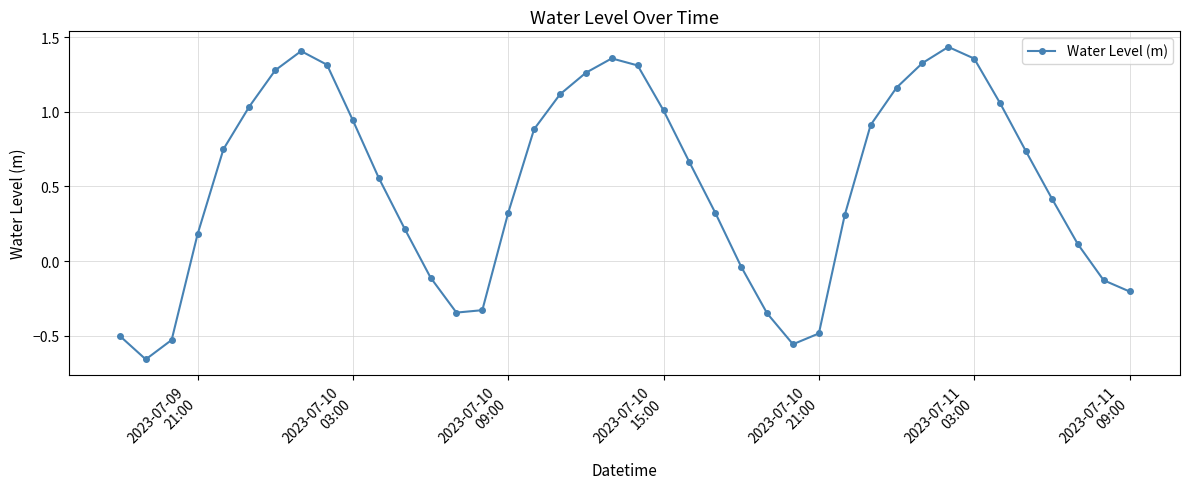

How many points are higher than both their immediate neighbors (excluding endpoints)?

3